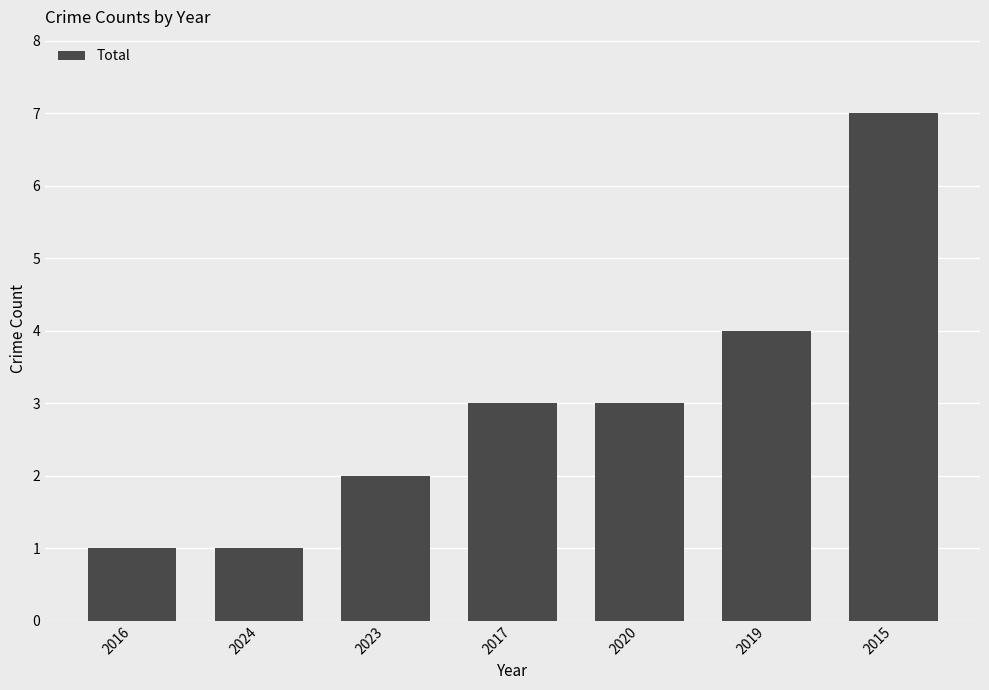

What is the average value?

3